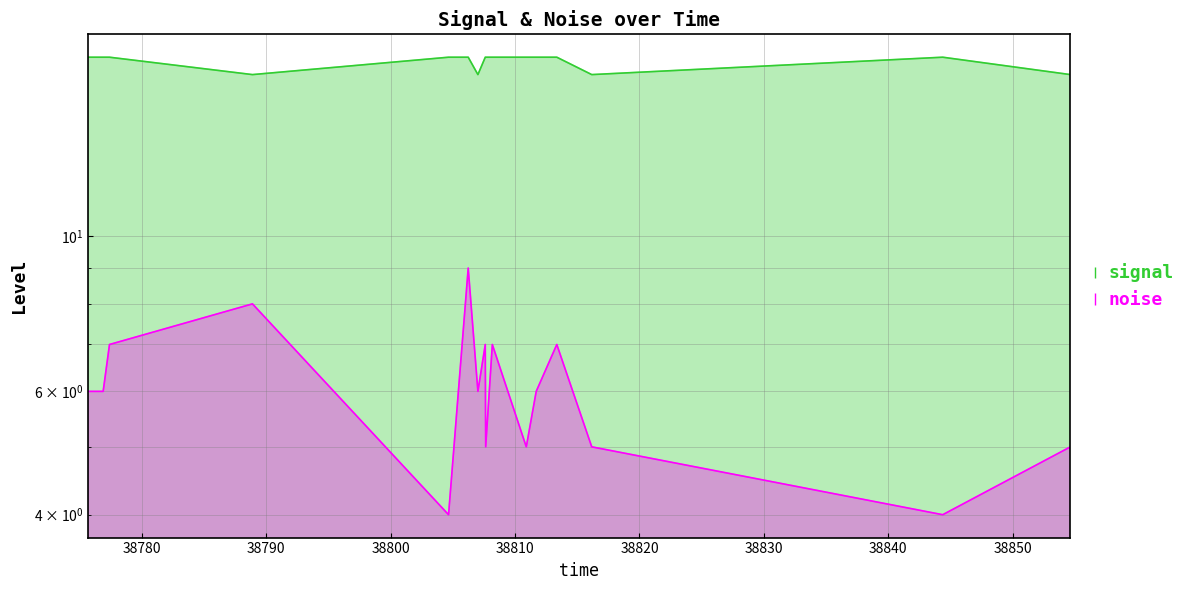

What is the total value across all series at 38777.388675?

25